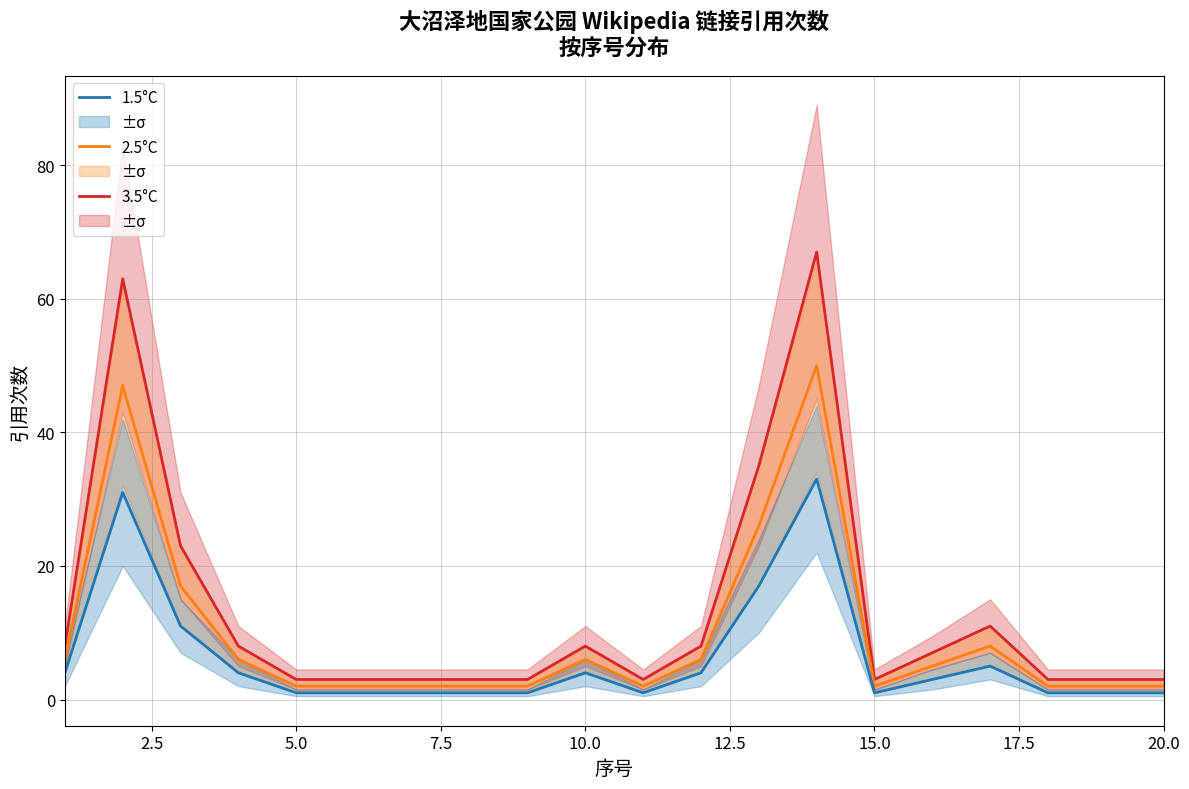

What is the highest value of the 1.5°C series?

33